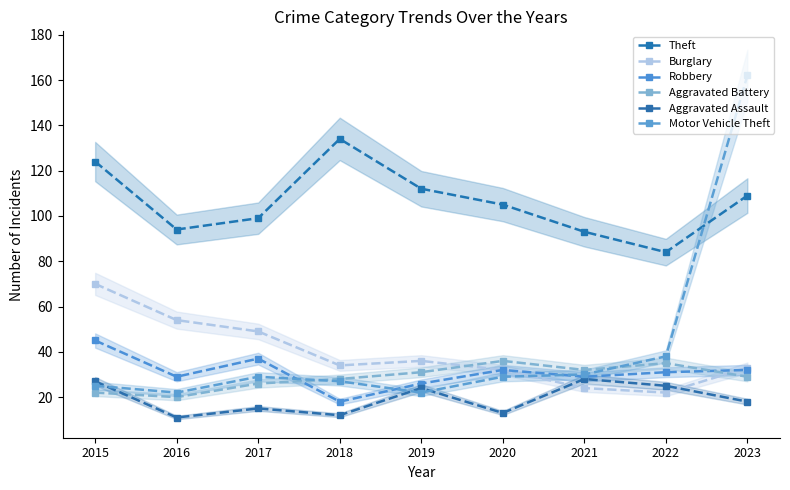

Reading right to left, extract all data points from this chart.

Theft: 109	84	93	105	112	134	99	94	124
Burglary: 33	22	24	32	36	34	49	54	70
Robbery: 32	31	29	32	26	18	37	29	45
Aggravated Battery: 29	35	32	36	31	28	26	20	22
Aggravated Assault: 18	25	28	13	24	12	15	11	27
Motor Vehicle Theft: 162	38	30	29	22	27	29	22	25